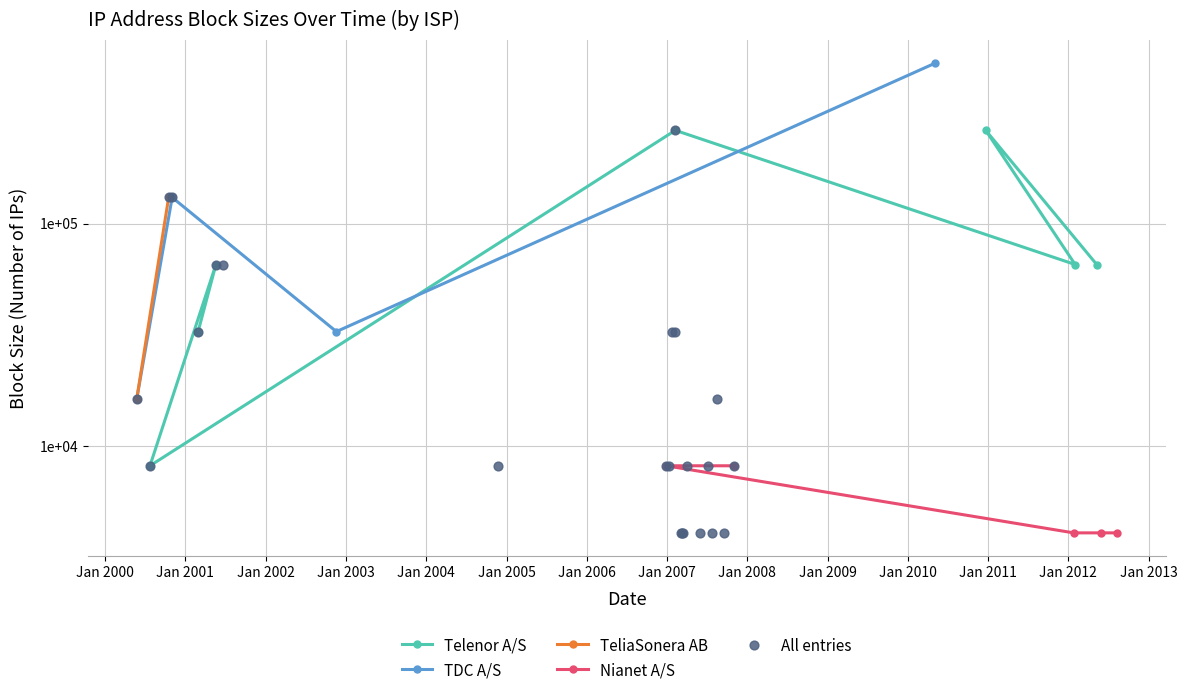

What is the change in value from 24/07/00 to 09/03/07?

-4096